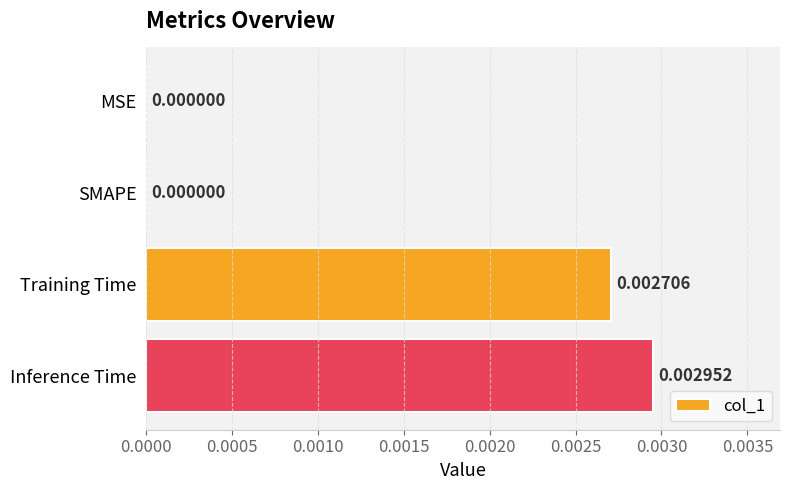

Count the number of categories in the chart.

4